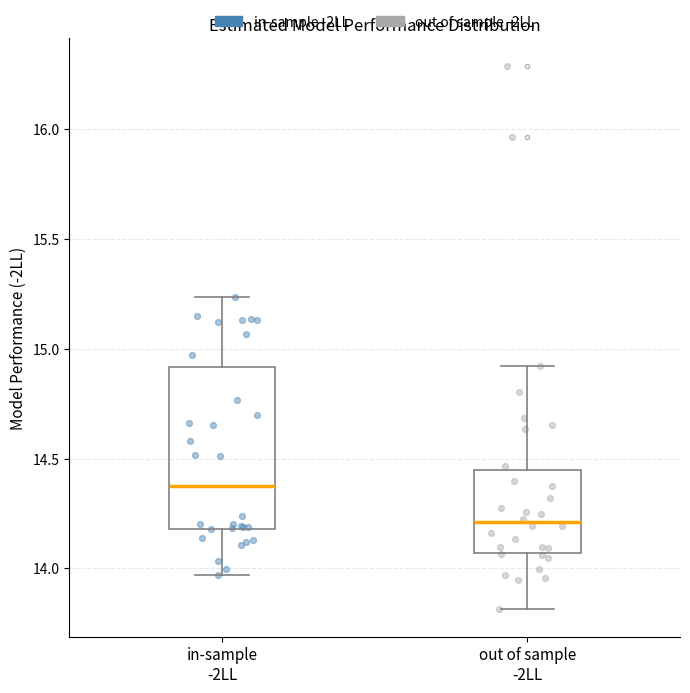

Reading left to right, read every box against the y-axis: the position of its median line, the range the box covers, and the ends of its whiskers. The values are not printed on the chart, so give them approximately, as read against the axis.

in-sample -2LL: median 14.35, box 14.20 to 14.90, whiskers 13.95 to 15.25
out of sample -2LL: median 14.20, box 14.05 to 14.45, whiskers 13.80 to 14.90